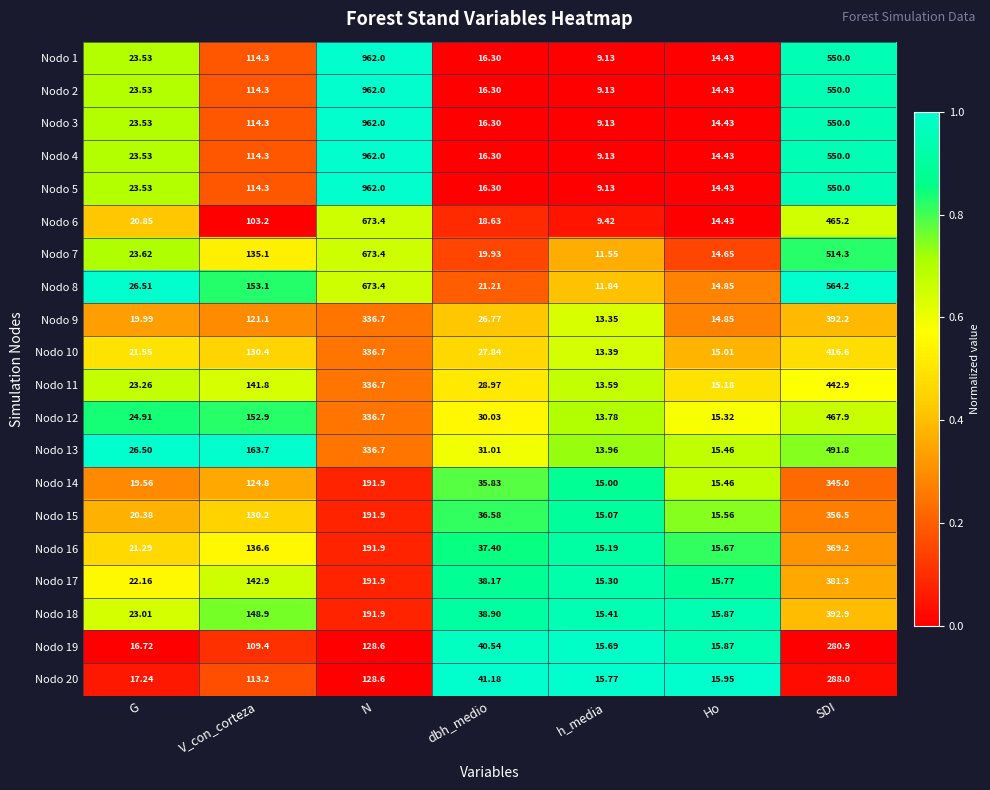

At which category is the sum across all series the highest?

N